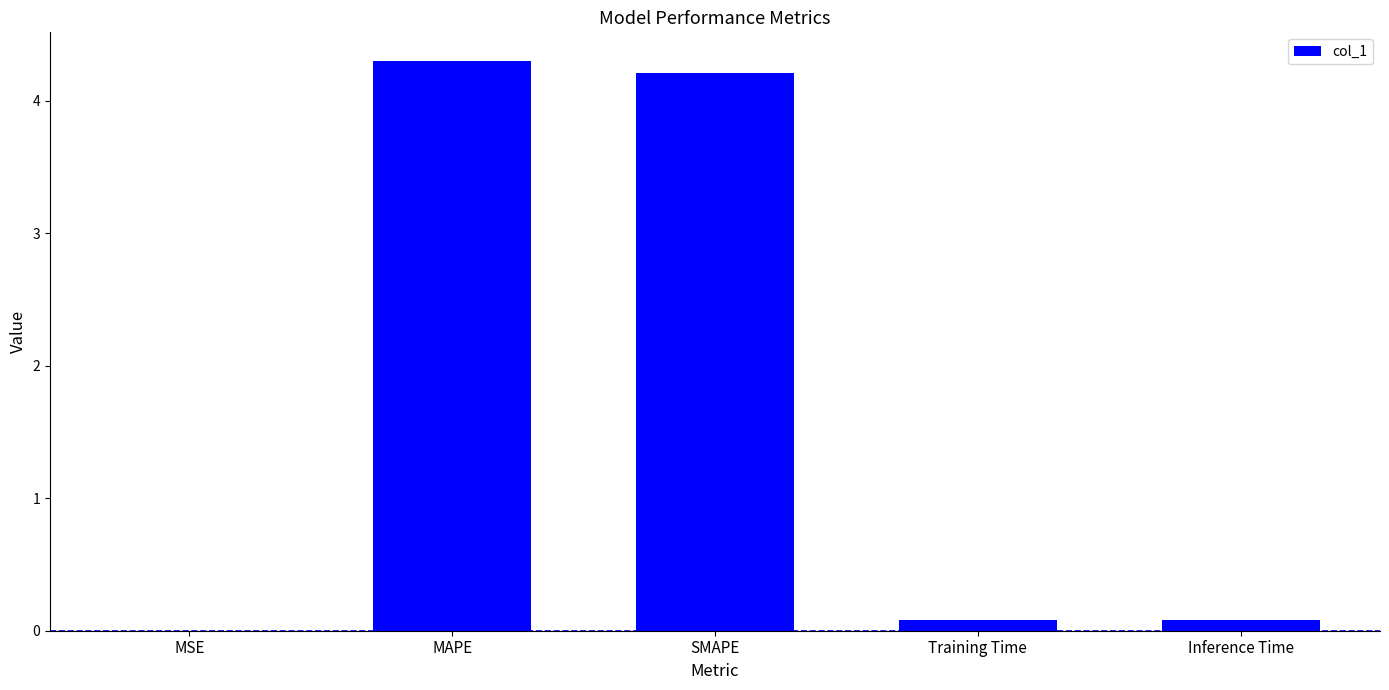

The chart shows a value of 0.1 at Training Time. True or false?

True